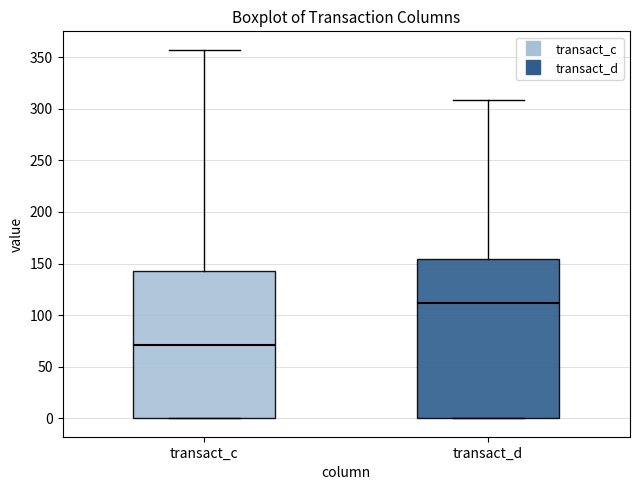

Reading left to right, read every box against the y-axis: the position of its median line, the range the box covers, and the ends of its whiskers. The values are not printed on the chart, so give them approximately, as read against the axis.

transact_c: median 70, box 0 to 145, whiskers 0 to 355
transact_d: median 110, box 0 to 155, whiskers 0 to 310